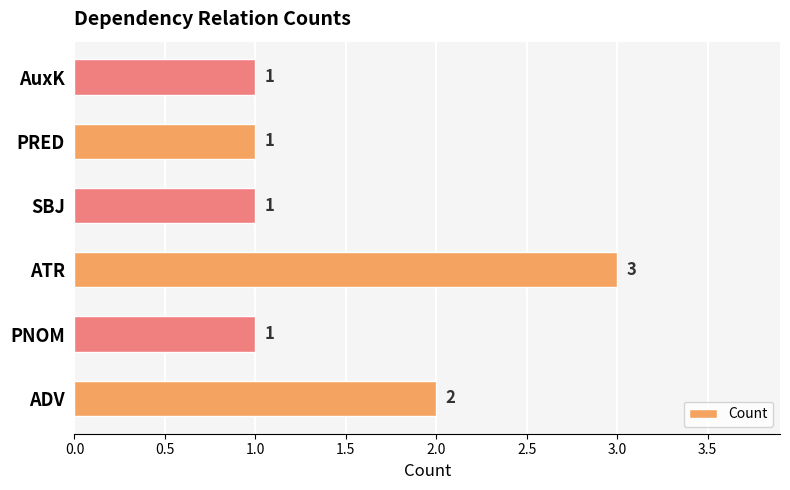

Reading top to bottom, list all the values displayed in this chart.

AuxK=1	PRED=1	SBJ=1	ATR=3	PNOM=1	ADV=2